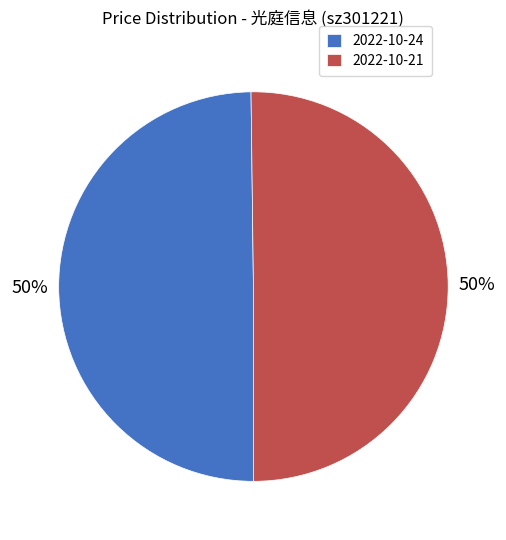

What is the ratio of the value at 2022-10-24 to the value at 2022-10-21?

1.0